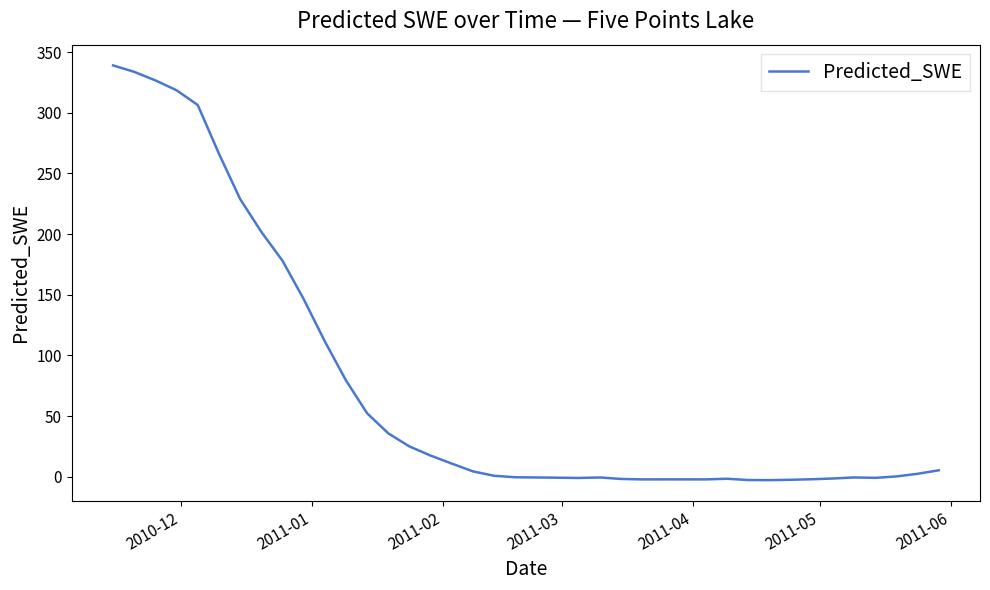

What is the smallest value displayed?

-2.9